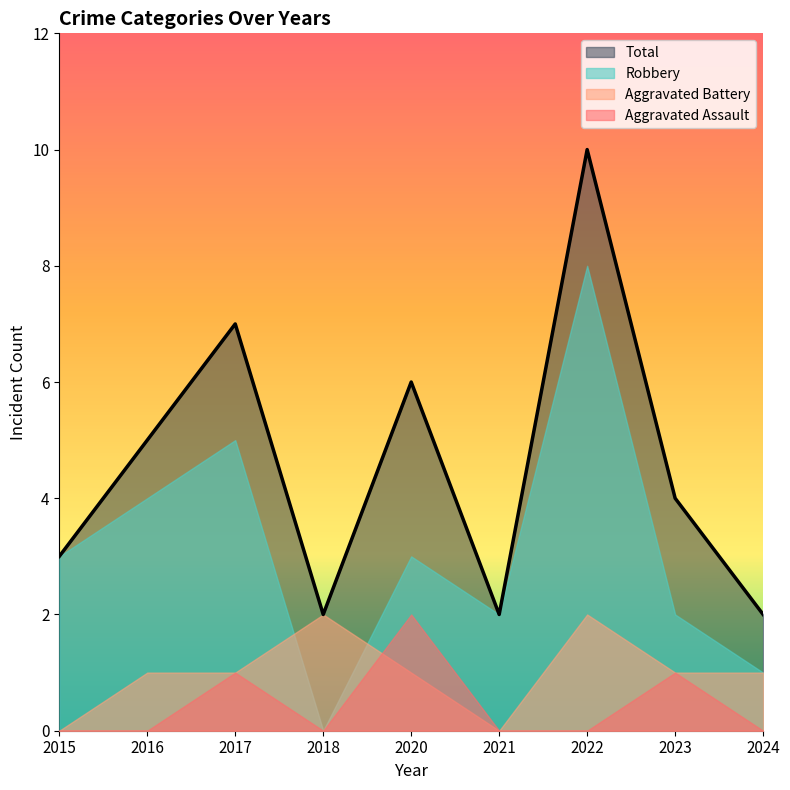

At how many categories does at least one series exceed 4?

4